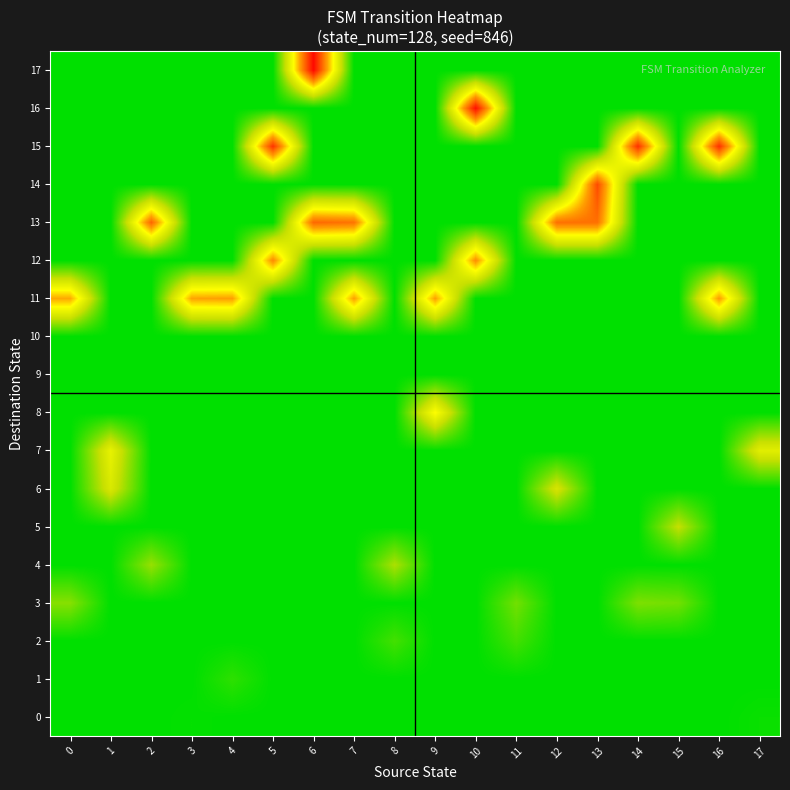

At which category is the sum across all series the highest?

6